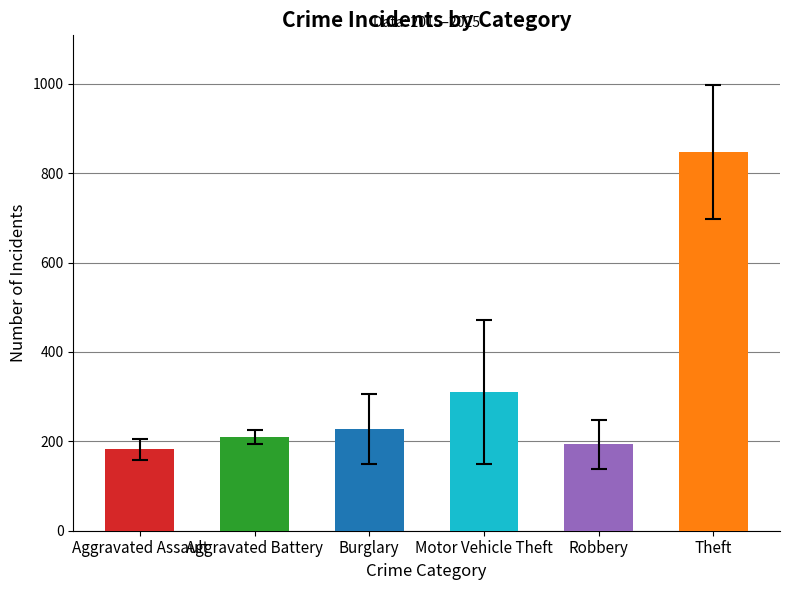

What is the change in value from Aggravated Battery to Theft?

+637.5